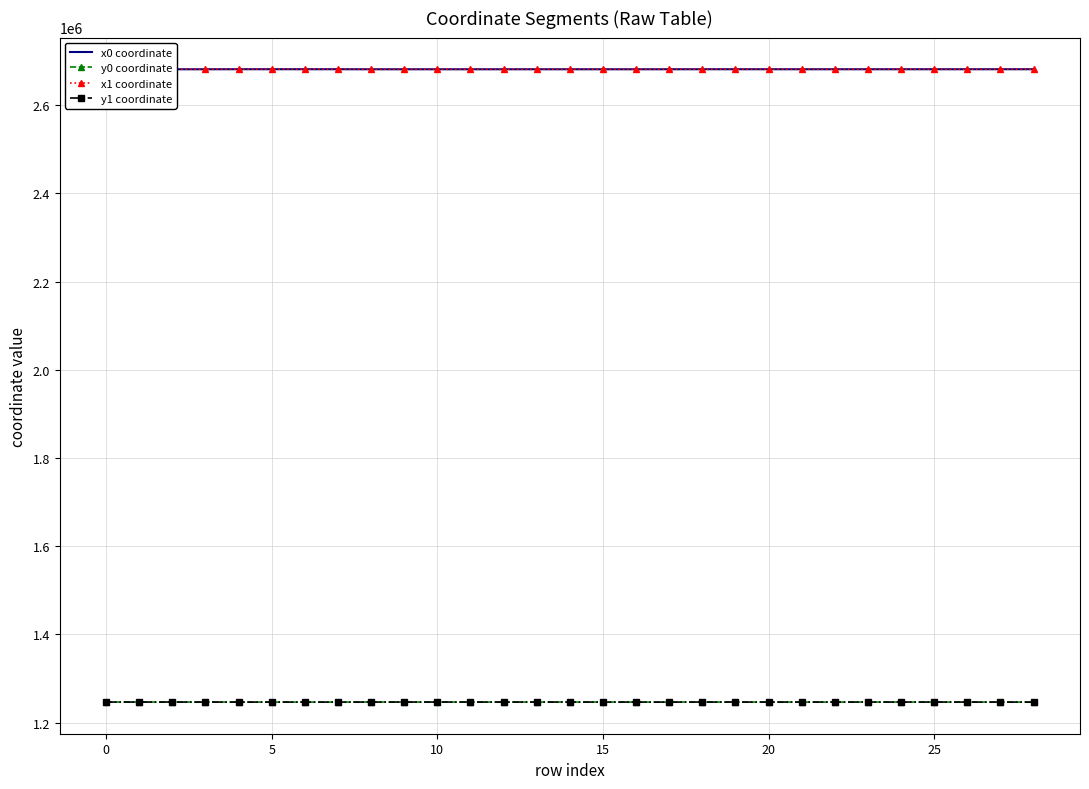

True or false: y1 coordinate and x1 coordinate intersect in this chart.

False